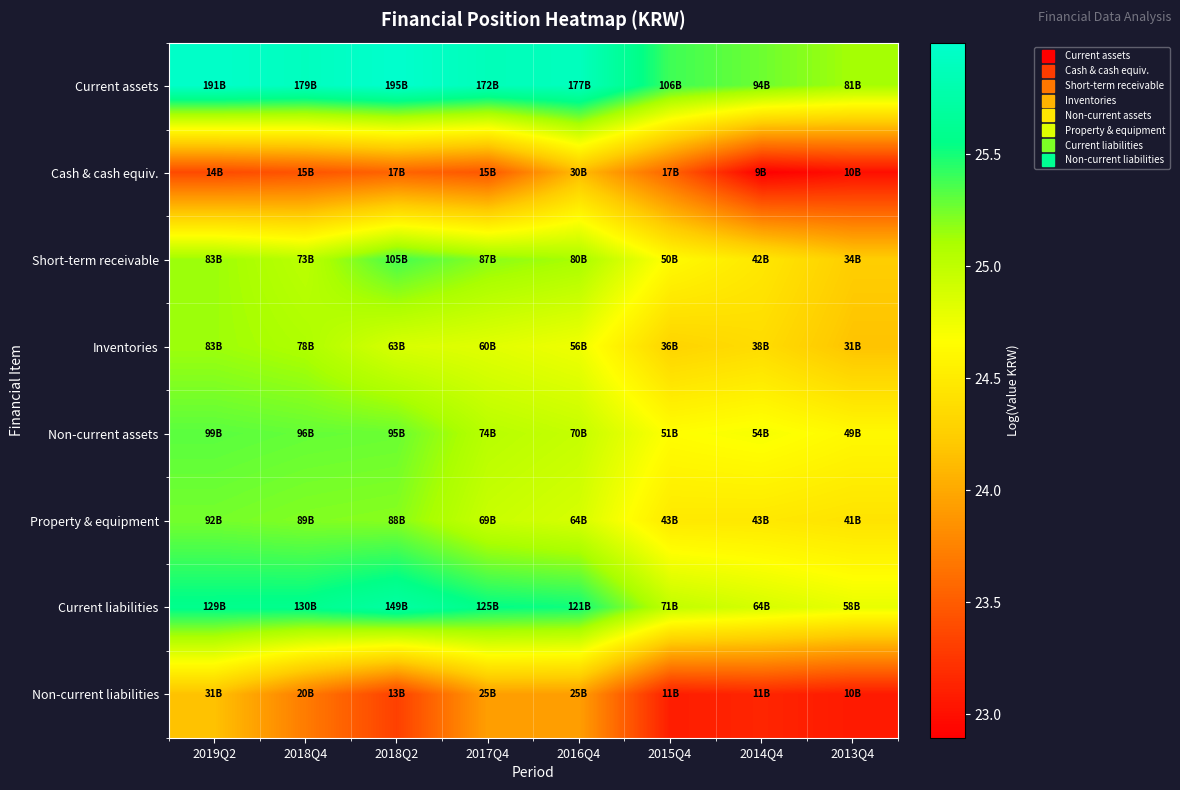

Which has a higher value, 2016Q4 or 2015Q4?

2016Q4